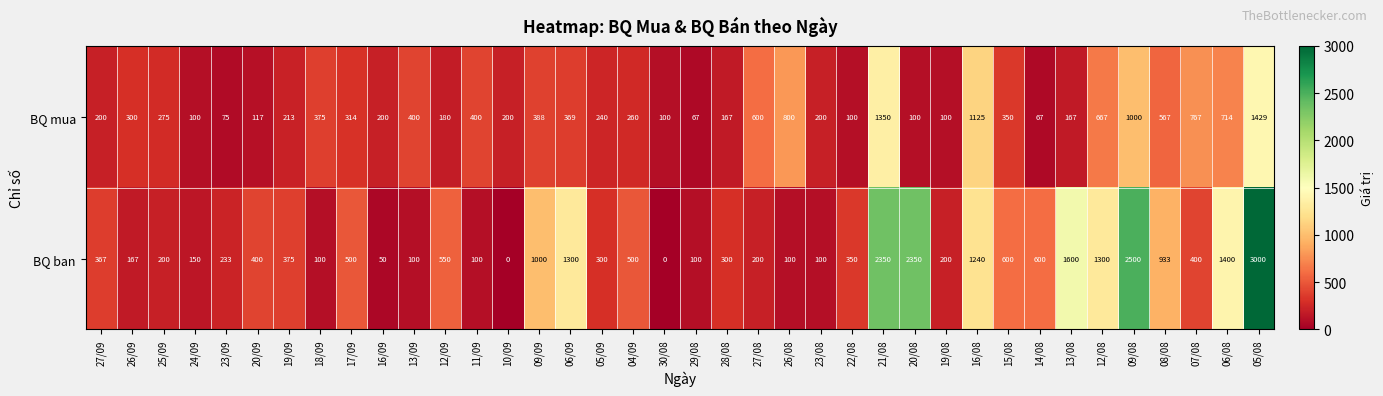

The value of BQ mua at 27/09 is 200. True or false?

True